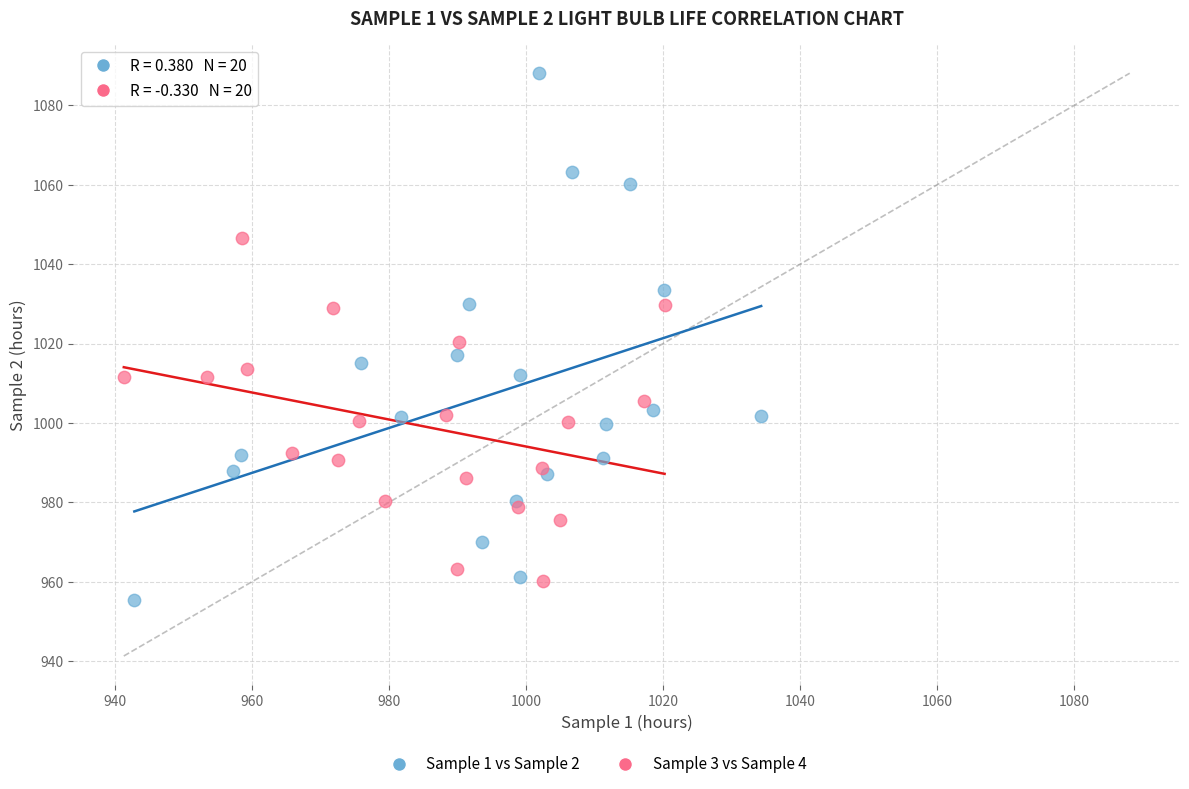

Which series has the widest spread of Y values?

Sample 1 vs Sample 2